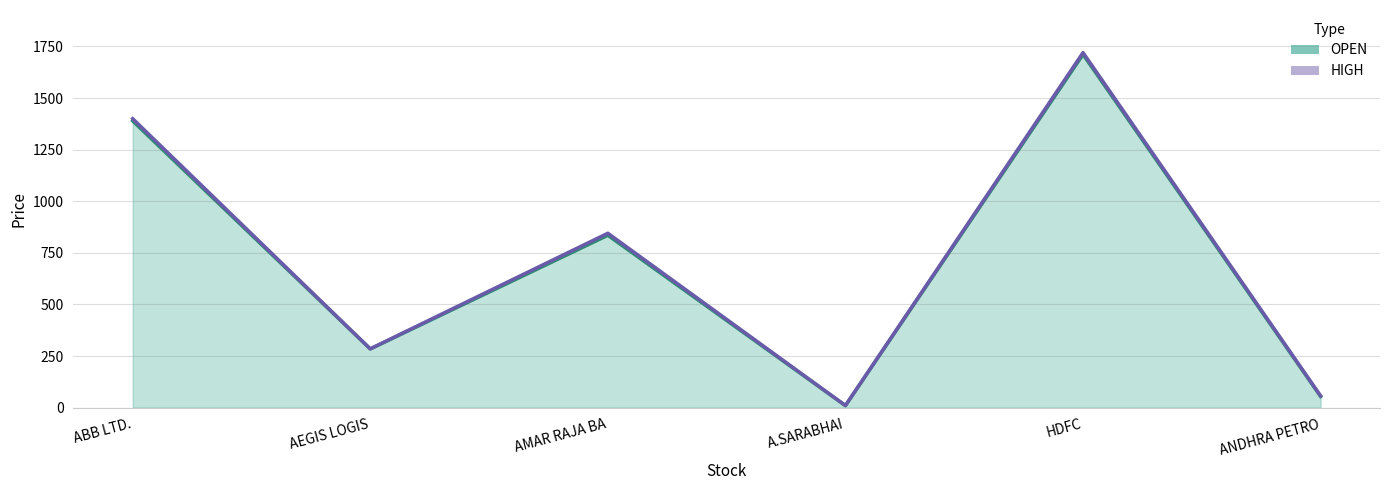

At which category does OPEN reach its first local valley?

AEGIS LOGIS